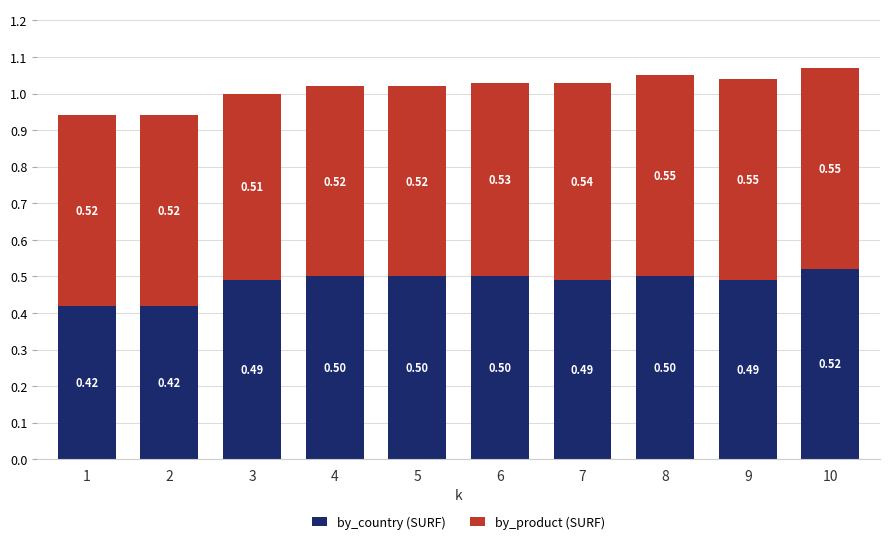

What is the average value of the by_country (SURF) series?

0.5